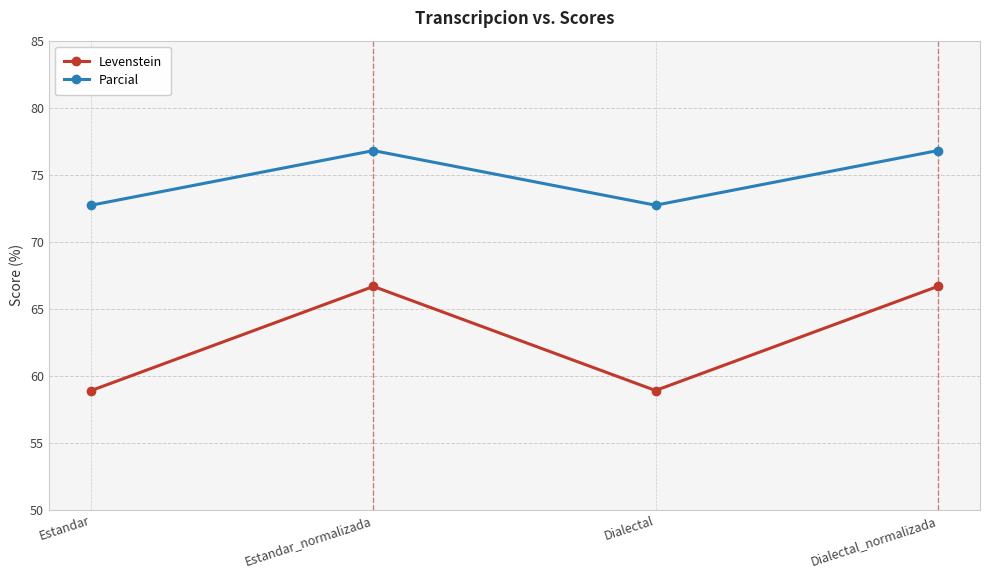

Where does the Parcial series first go above 76?

Estandar_normalizada